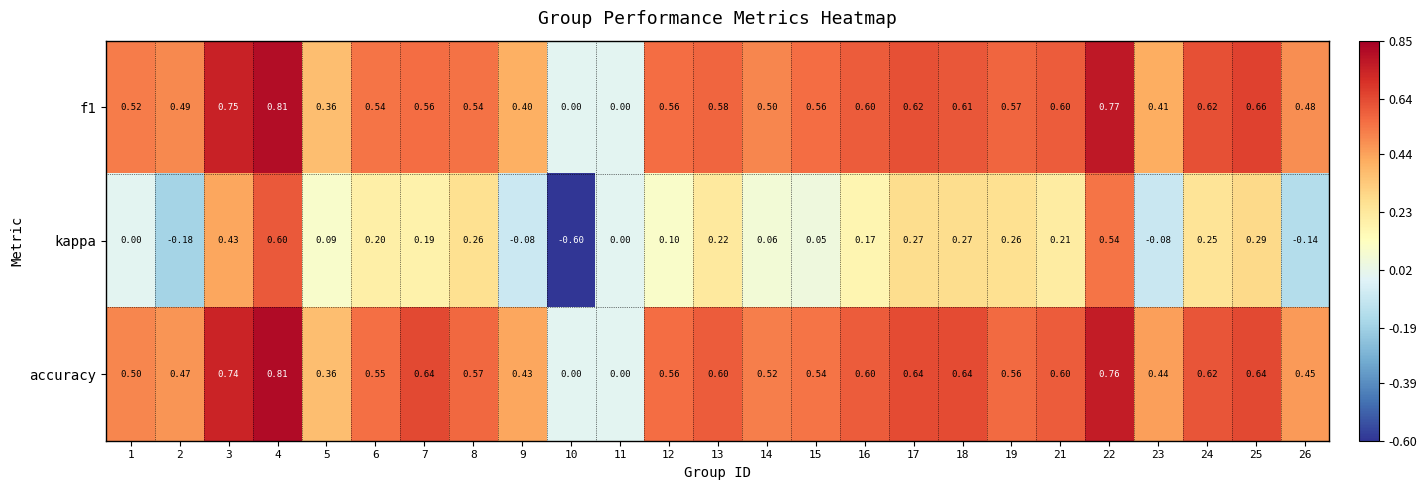

How many values in f1 are above zero?

23